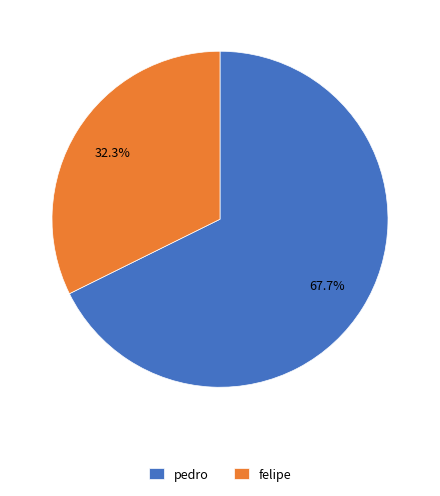

Is it true that felipe is 43% of the pie?

False